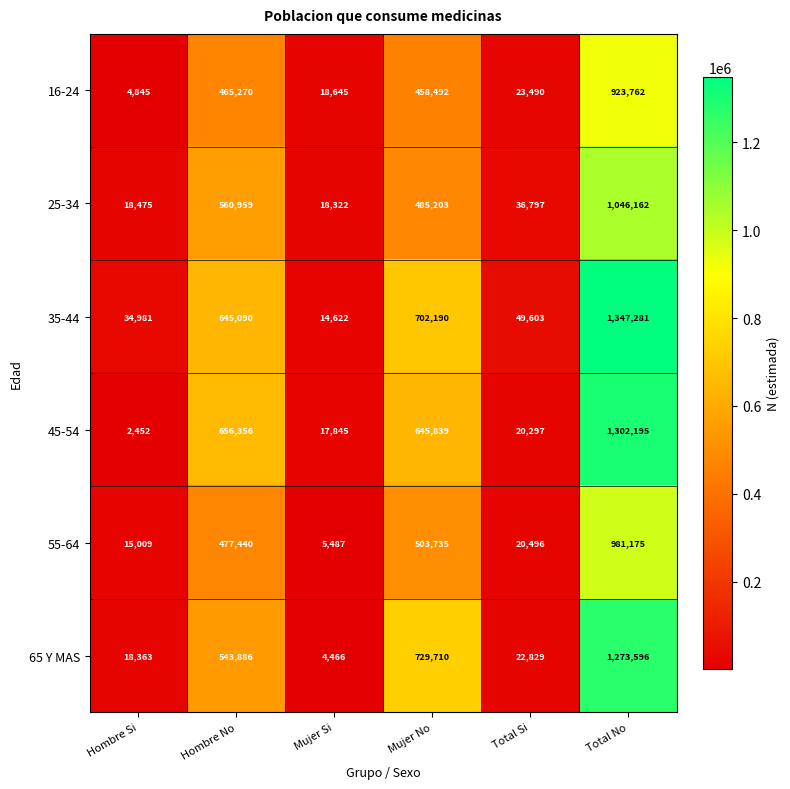

How many data points in 35-44 are less than 645090?

3